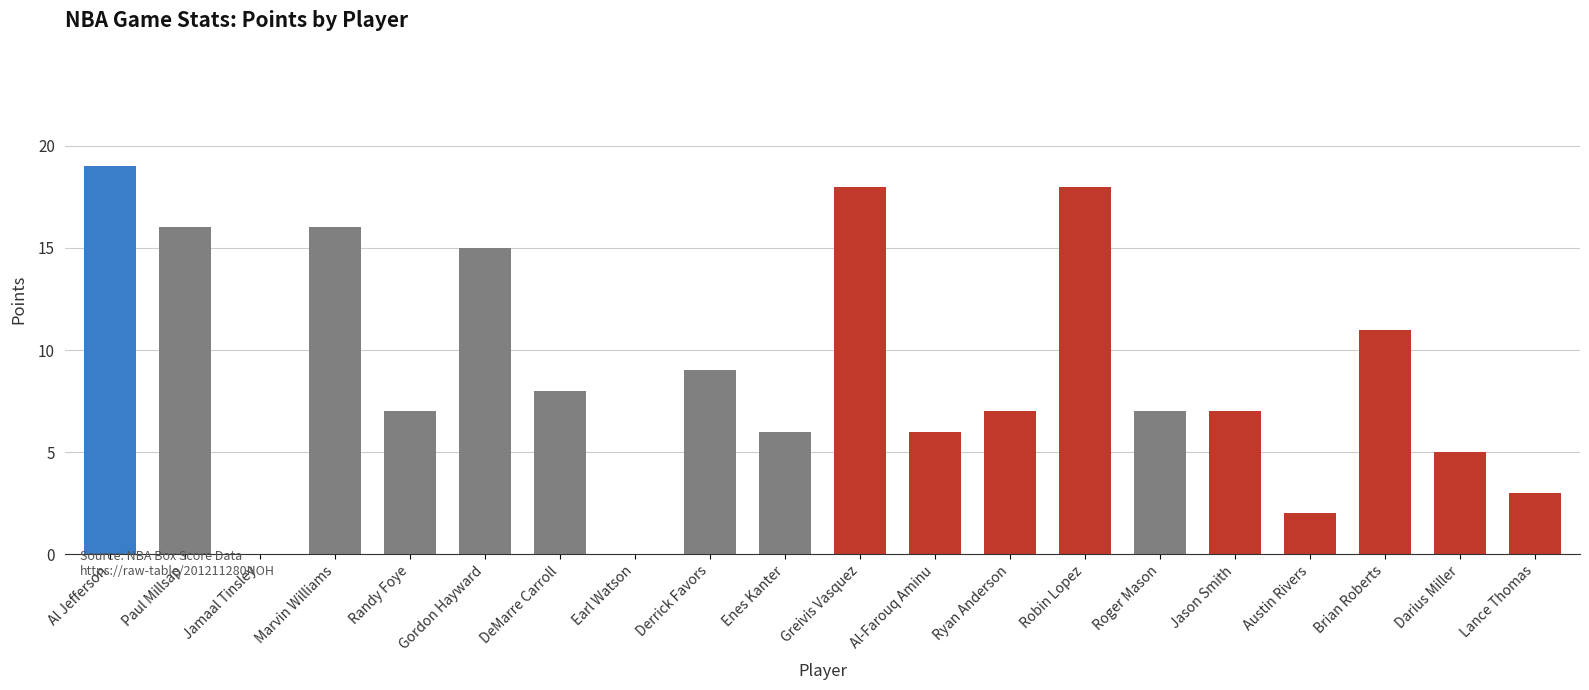

True or false: the data shows 6 at Al-Farouq Aminu.

True